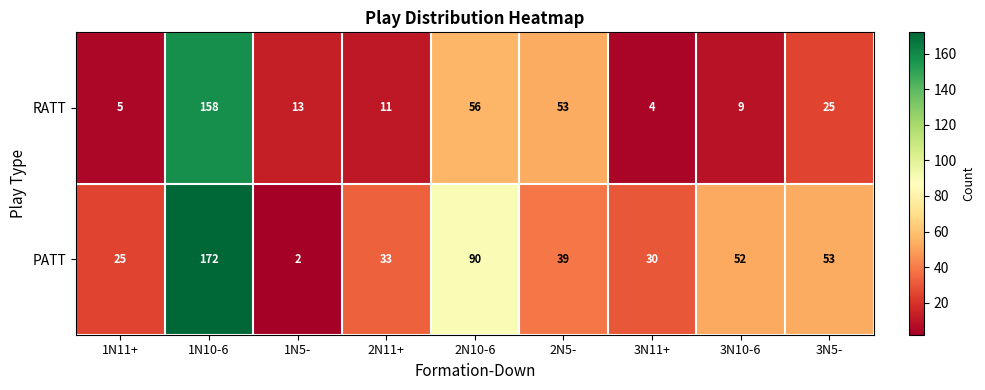

At which category is the sum across all series the highest?

1N10-6